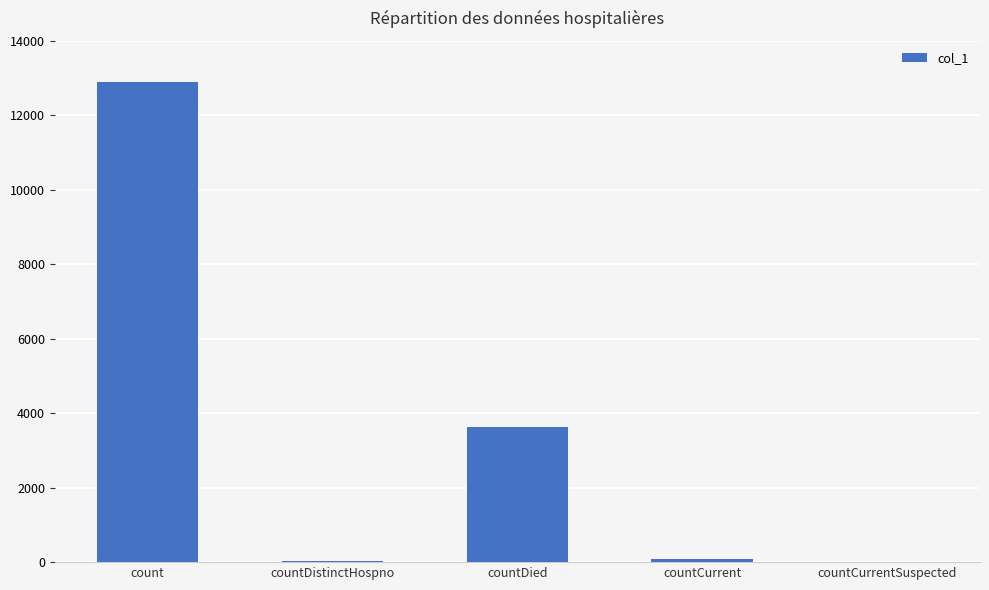

The chart shows a value of 12889 at count. True or false?

True